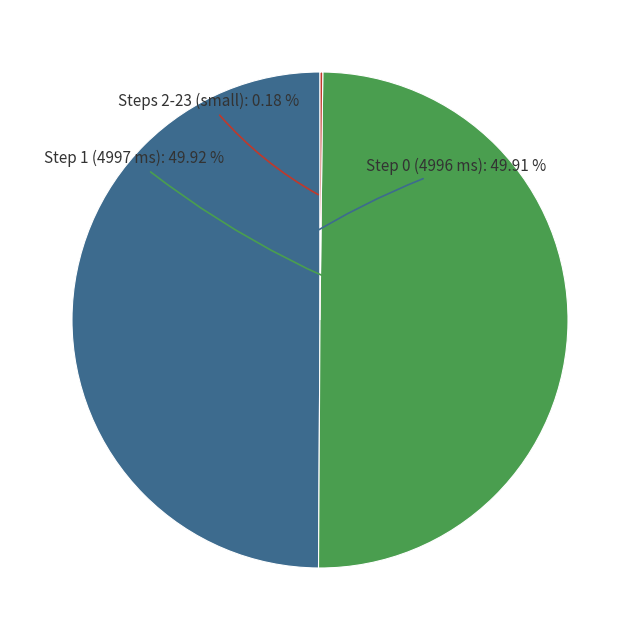

What is the ratio of the value at Step 0 (4996 ms) to the value at Step 1 (4997 ms)?

1.0